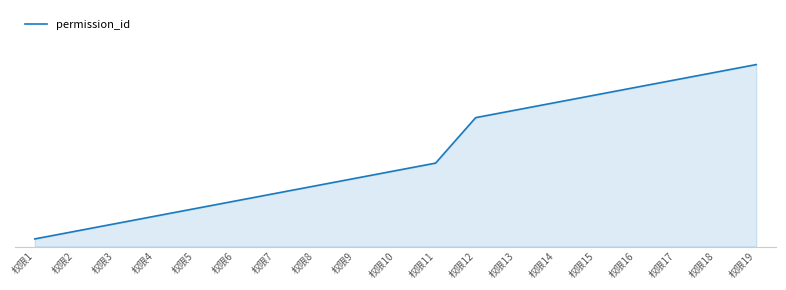

Reading left to right, list all the values displayed in this chart.

权限1=1	权限2=2	权限3=3	权限4=4	权限5=5	权限6=6	权限7=7	权限8=8	权限9=9	权限10=10	权限11=11	权限12=17	权限13=18	权限14=19	权限15=20	权限16=21	权限17=22	权限18=23	权限19=24